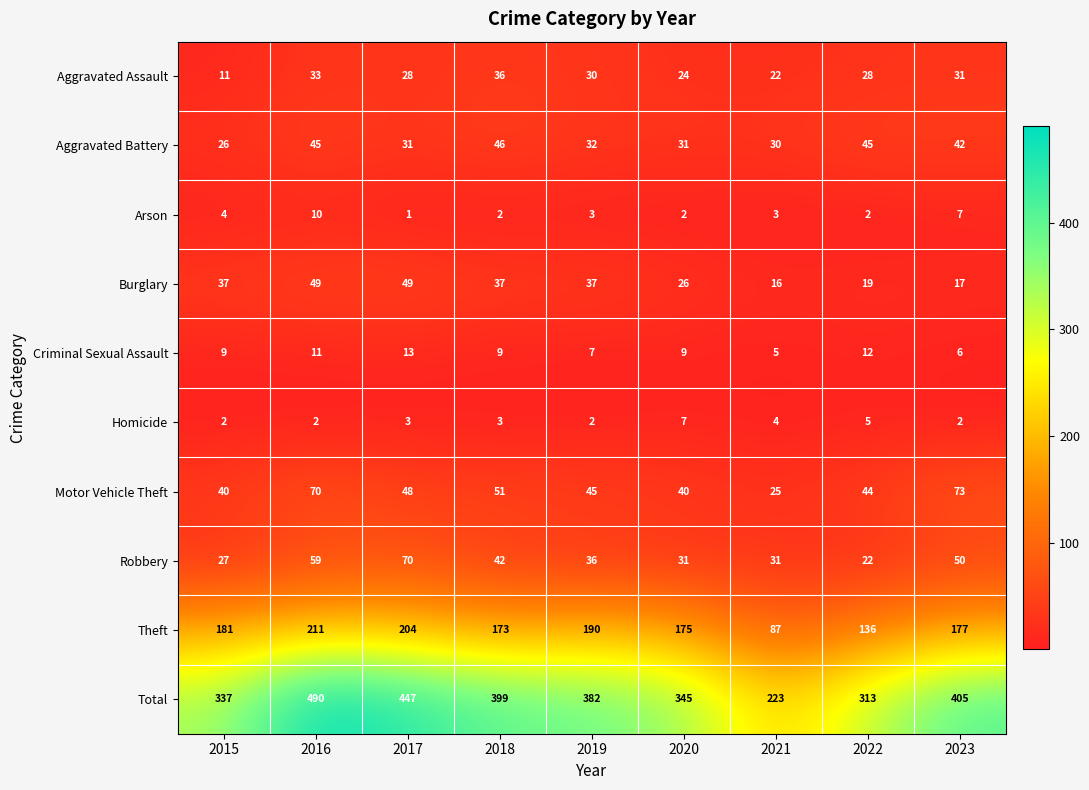

At how many categories does at least one series exceed 482?

1